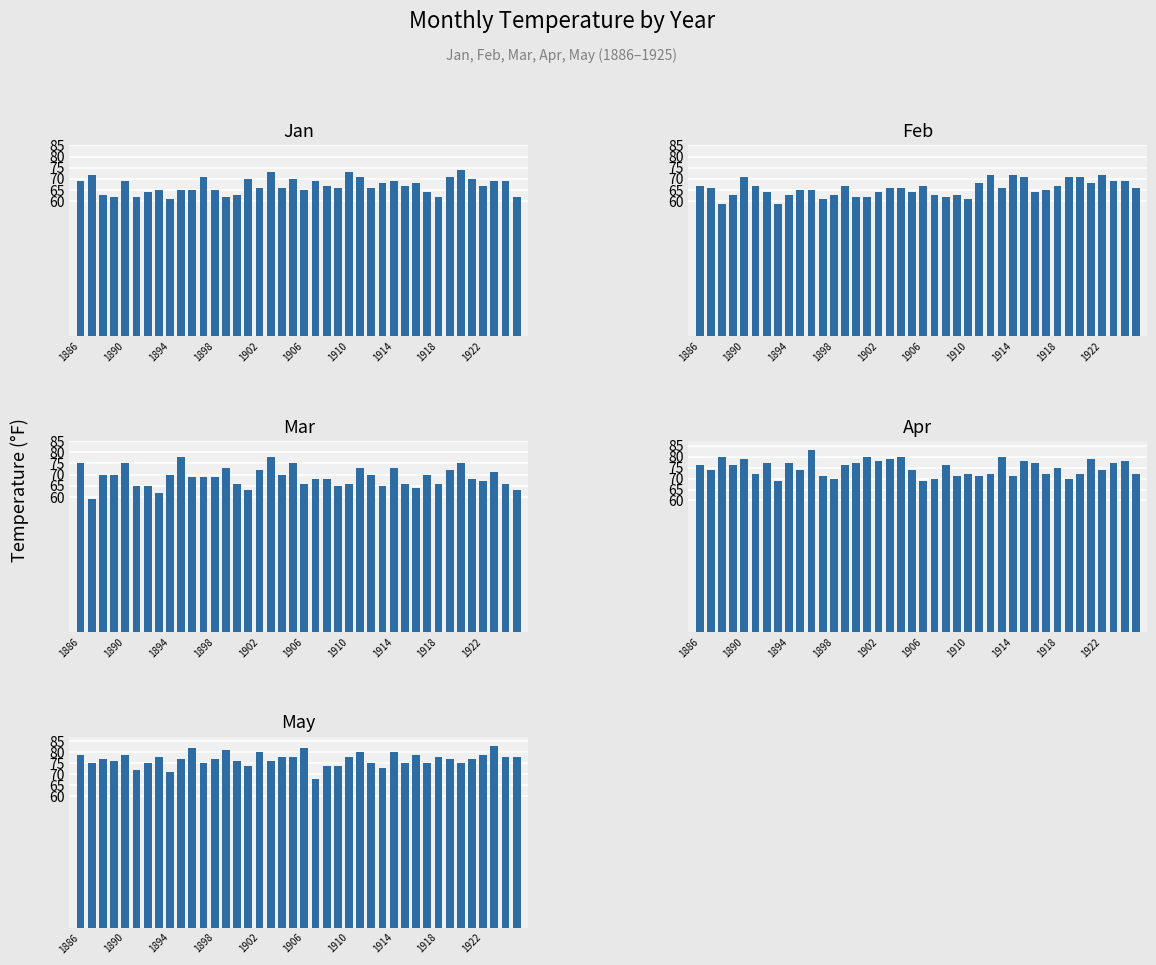

Where is Mar nearest to the value 68?

21